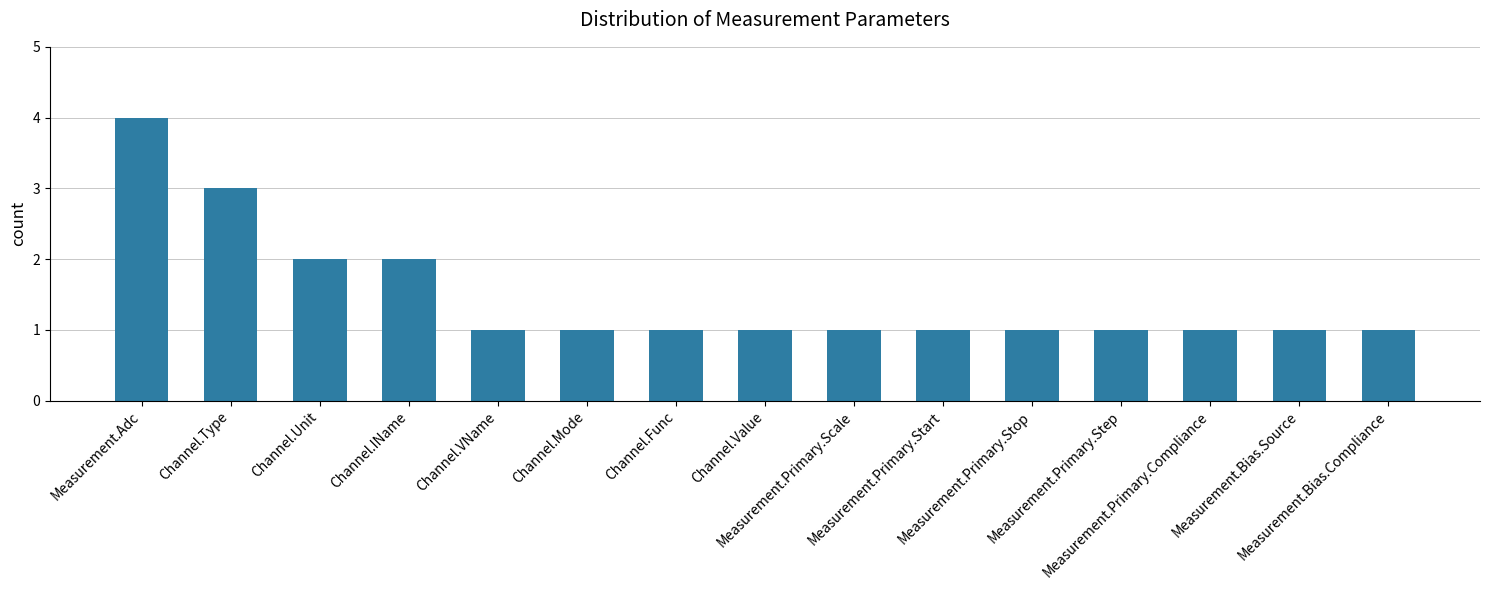

Reading left to right, transcribe all the data shown in this chart.

4	3	2	2	1	1	1	1	1	1	1	1	1	1	1